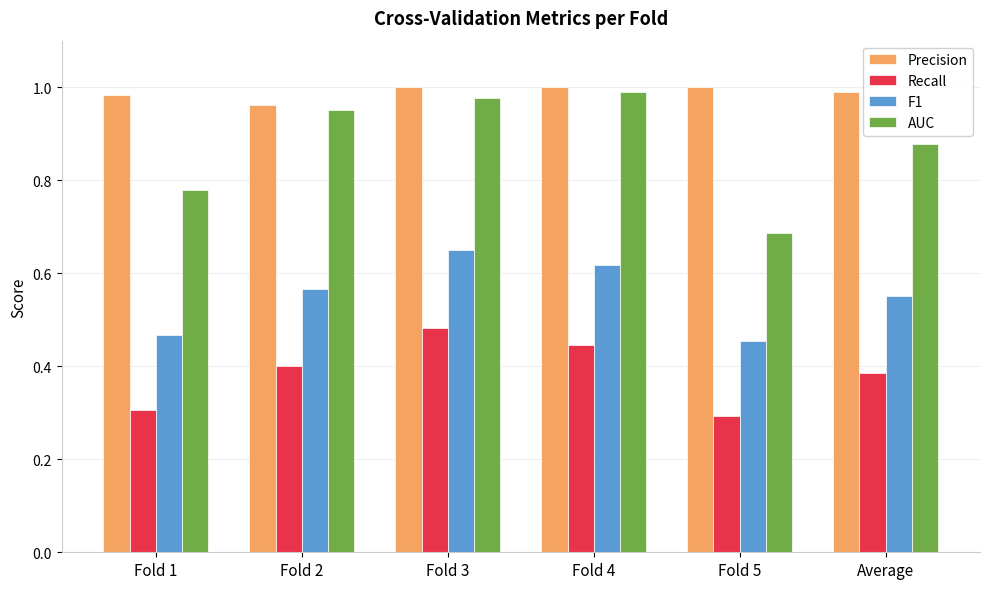

How many groups of bars are there?

6